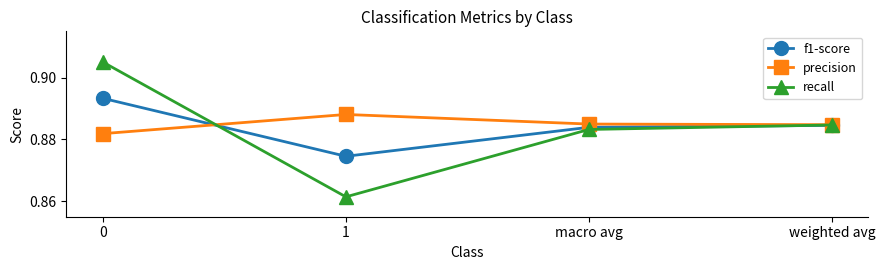

Where is f1-score nearest to the value 0?

1